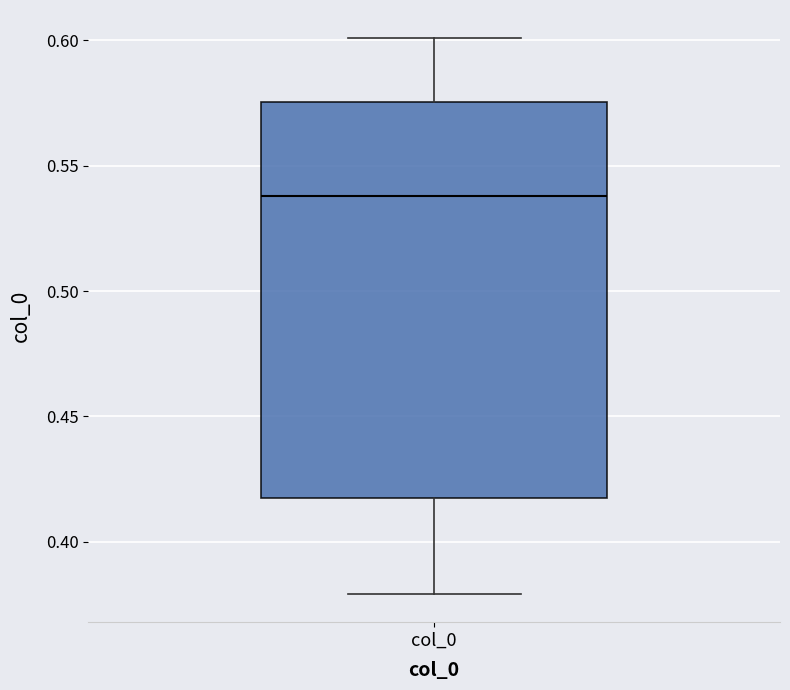

Where is the upper edge of the box for col_0 on the y-axis? The values are not printed on the chart, so give them approximately, as read against the axis.

0.575